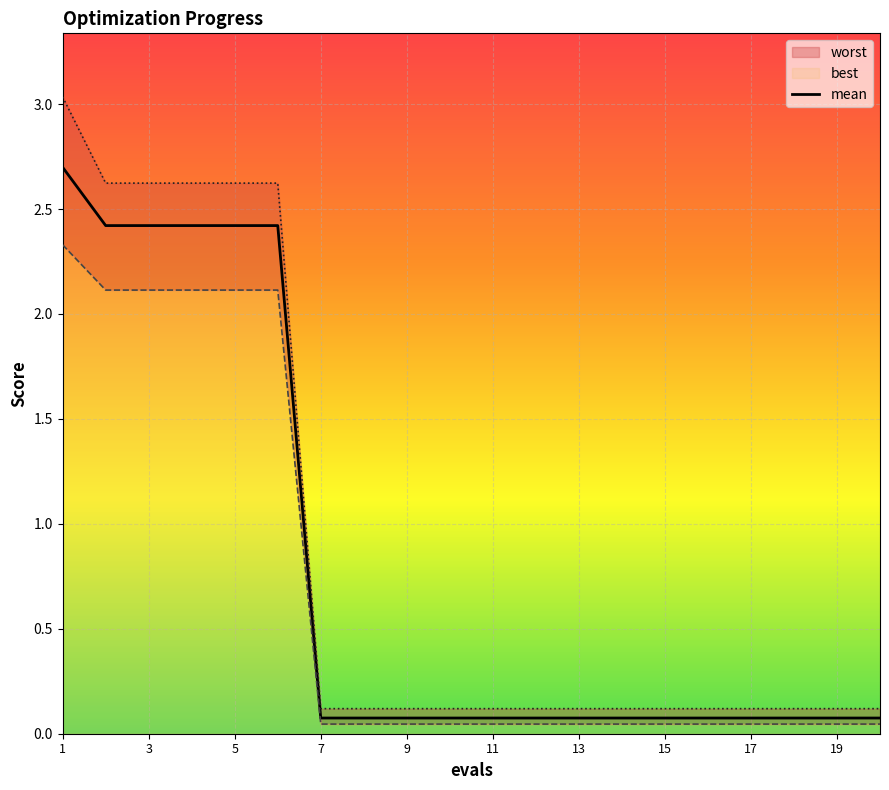

Rank the series by their maximum value, from lowest to highest.

best, mean, worst